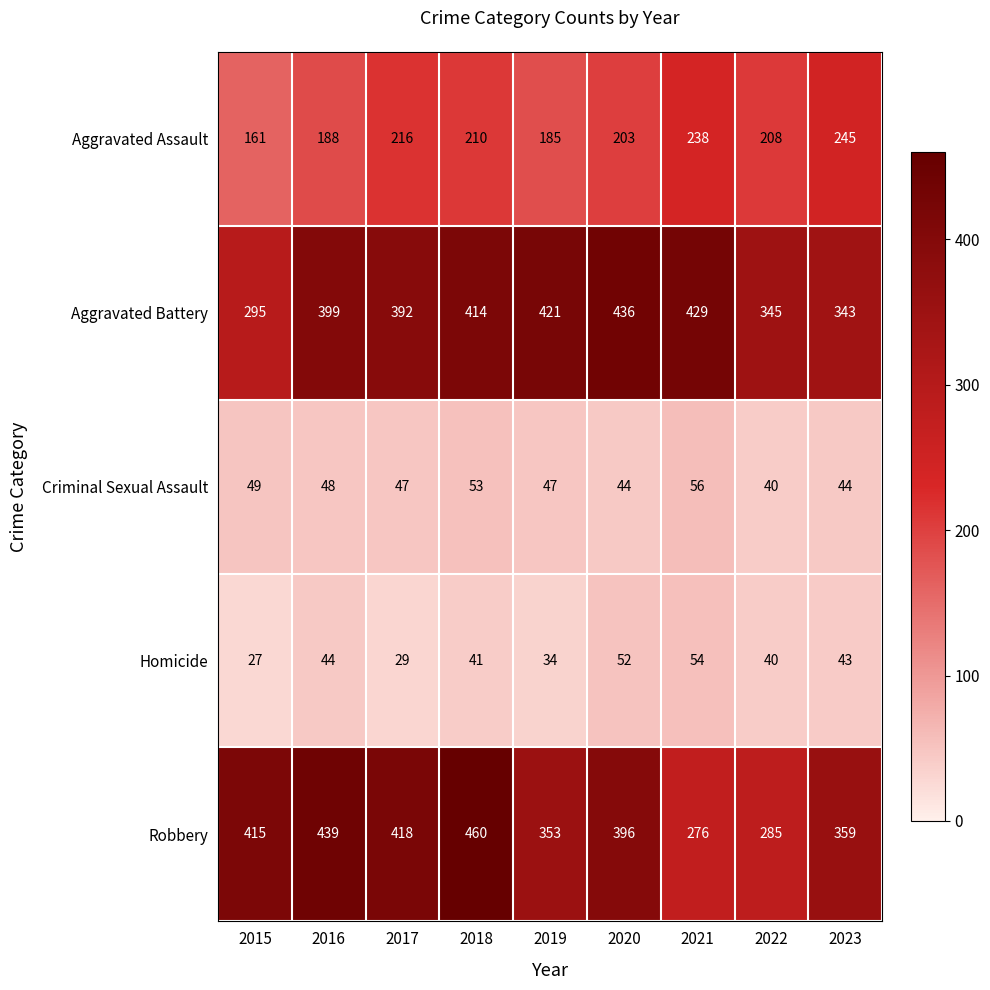

What is the difference between the second highest and second lowest values in the Aggravated Battery series?

86